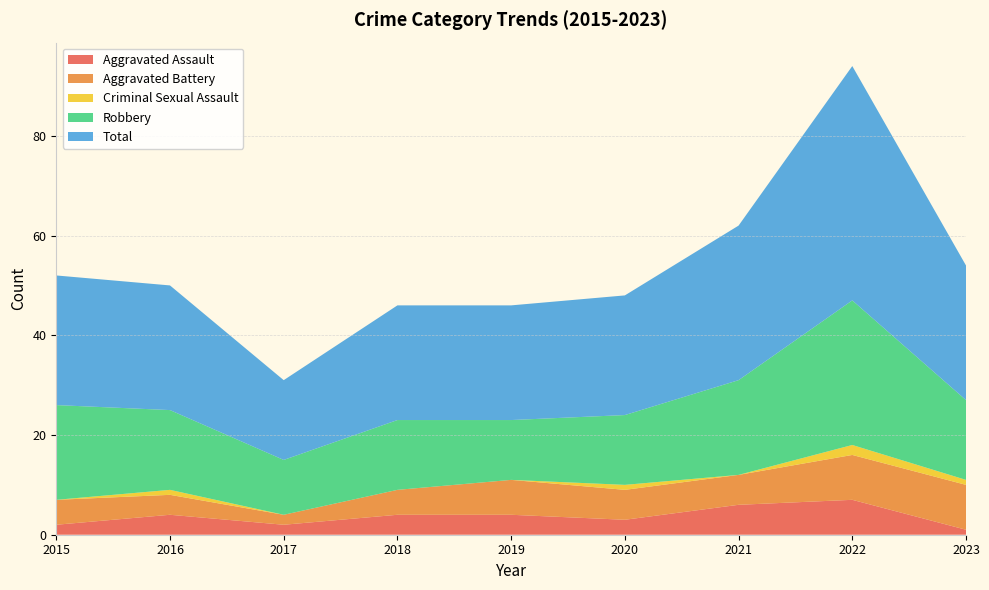

Reading left to right, list all the values displayed in this chart.

Aggravated Assault: 2015=2	2016=4	2017=2	2018=4	2019=4	2020=3	2021=6	2022=7	2023=1
Aggravated Battery: 2015=5	2016=4	2017=2	2018=5	2019=7	2020=6	2021=6	2022=9	2023=9
Criminal Sexual Assault: 2015=0	2016=1	2017=0	2018=0	2019=0	2020=1	2021=0	2022=2	2023=1
Robbery: 2015=19	2016=16	2017=11	2018=14	2019=12	2020=14	2021=19	2022=29	2023=16
Total: 2015=26	2016=25	2017=16	2018=23	2019=23	2020=24	2021=31	2022=47	2023=27